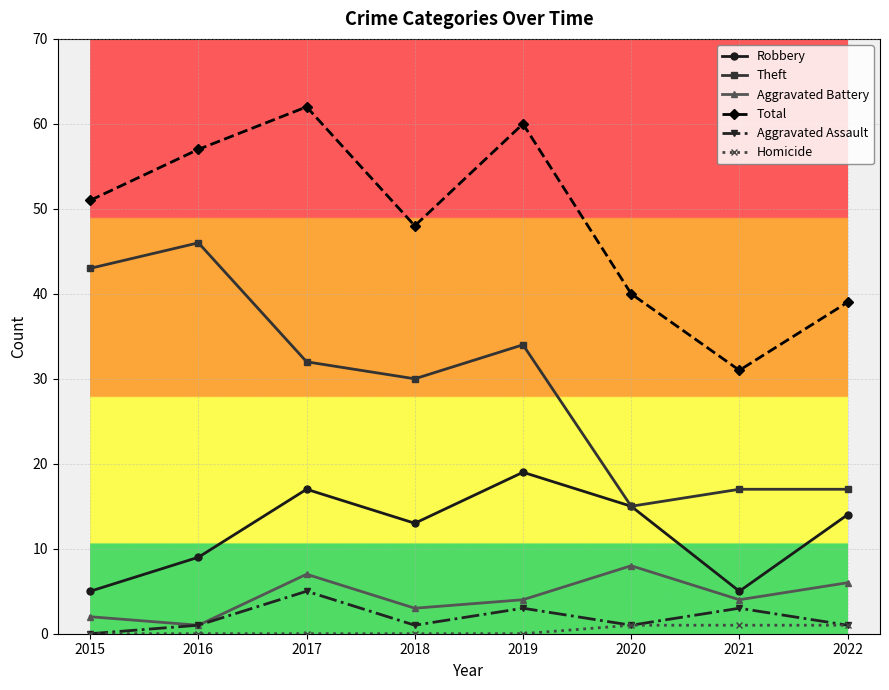

What is the minimum value for Robbery?

5